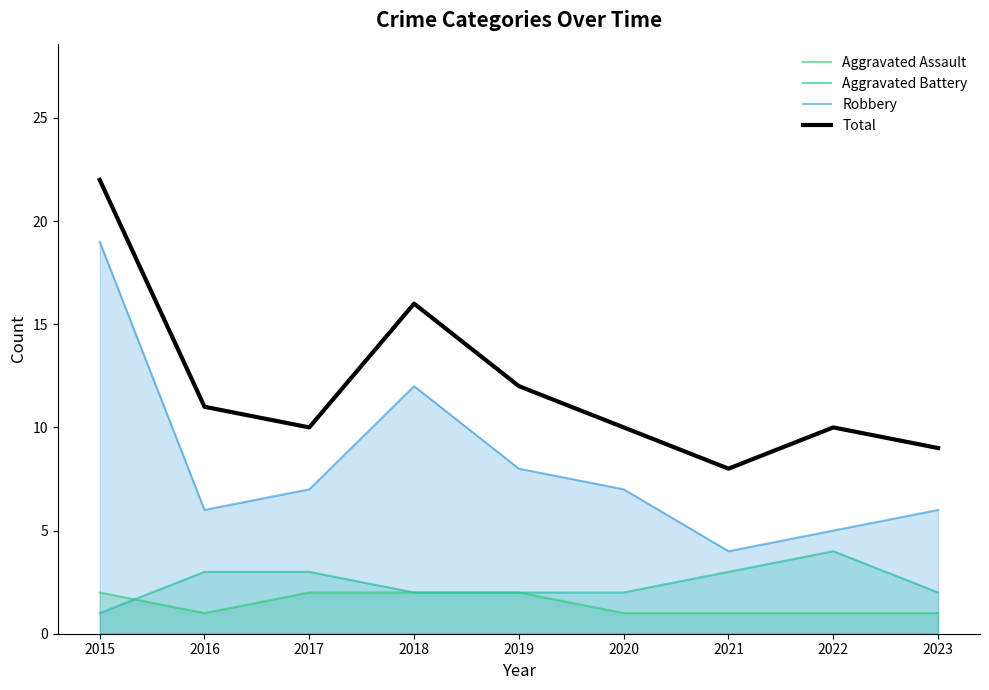

Reading right to left, transcribe all the data shown in this chart.

Aggravated Assault: 1	1	1	1	2	2	2	1	2
Aggravated Battery: 2	4	3	2	2	2	3	3	1
Robbery: 6	5	4	7	8	12	7	6	19
Total: 9	10	8	10	12	16	10	11	22